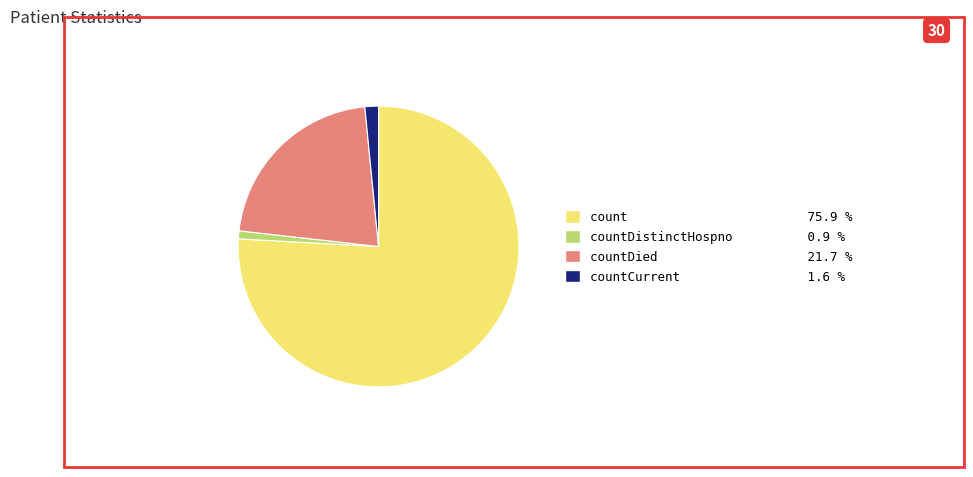

Is there a majority slice in this chart?

Yes